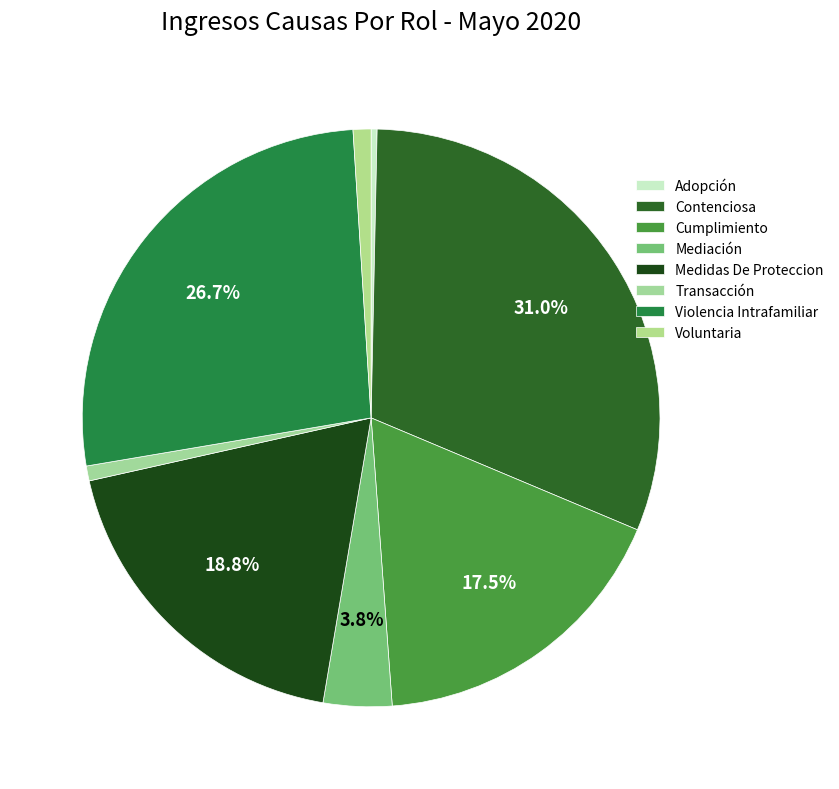

Rank the categories by value from lowest to highest.

Adopción, Transacción, Voluntaria, Mediación, Cumplimiento, Medidas De Proteccion, Violencia Intrafamiliar, Contenciosa